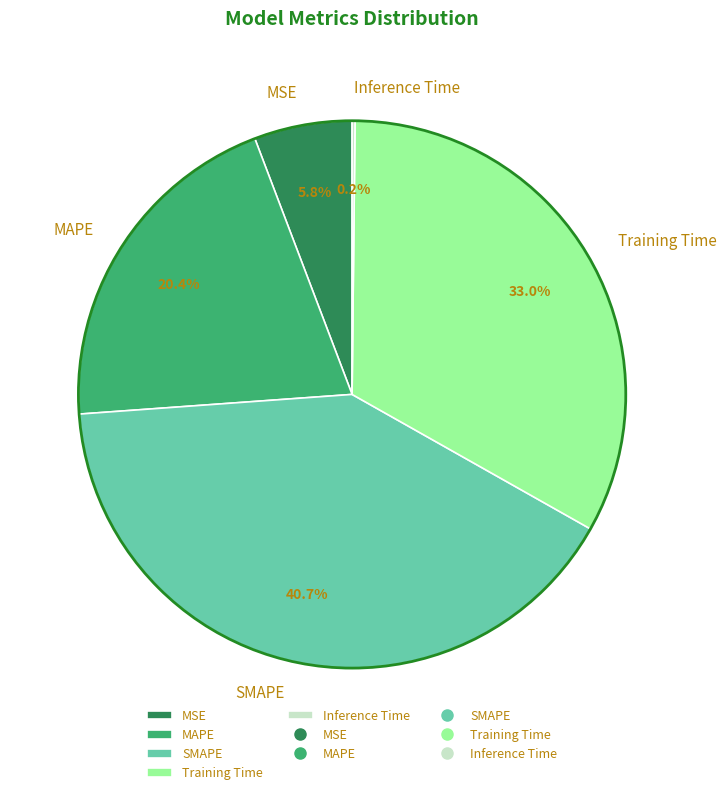

What percentage is the Training Time slice, to the nearest percent?

33%